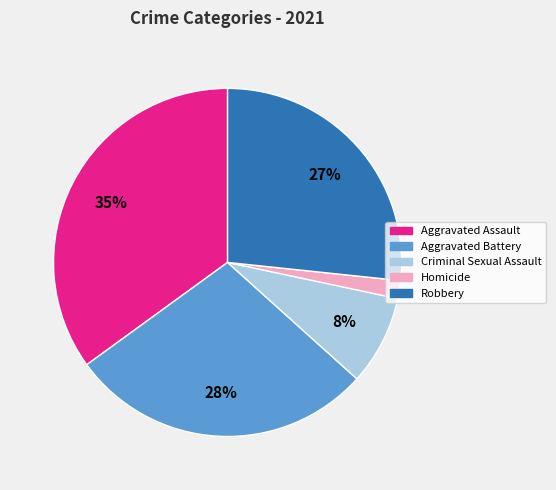

Between Aggravated Assault and Robbery, which is larger?

Aggravated Assault